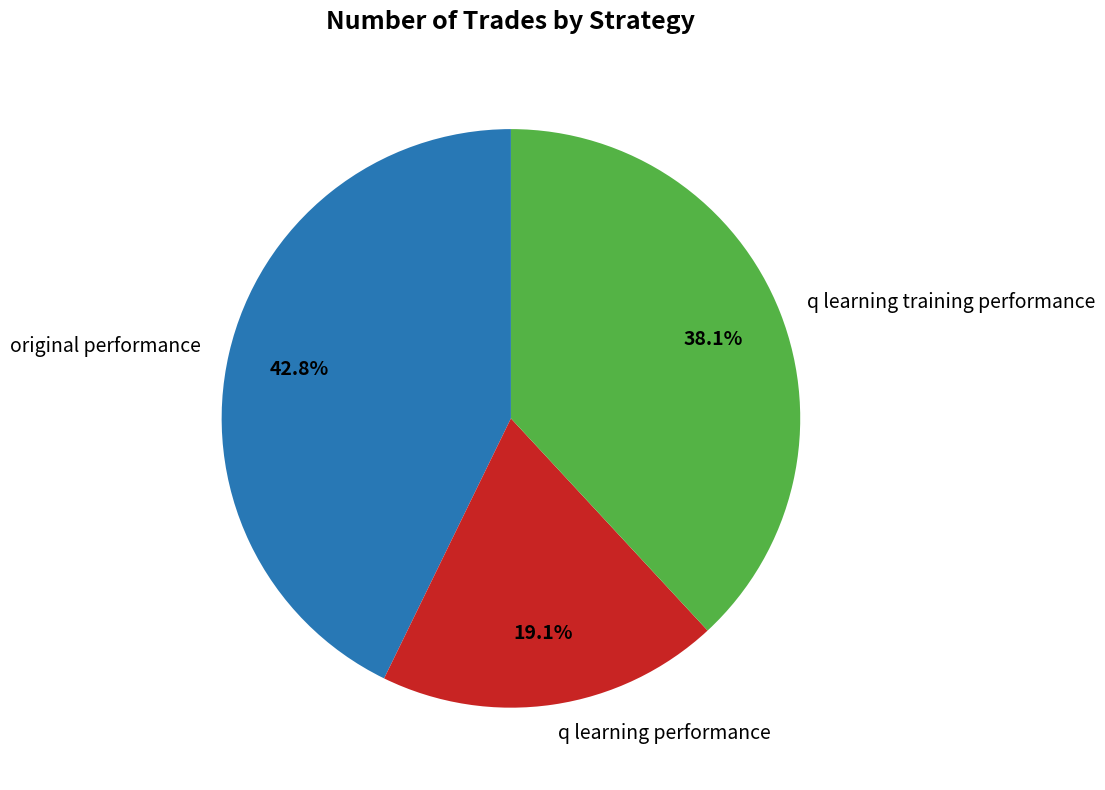

Which slice is the smallest?

q learning performance